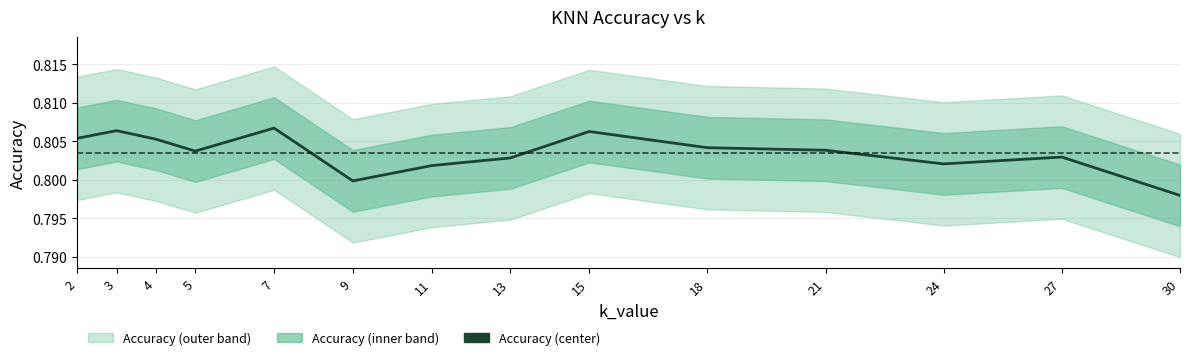

What value does the data have at 30?

0.8